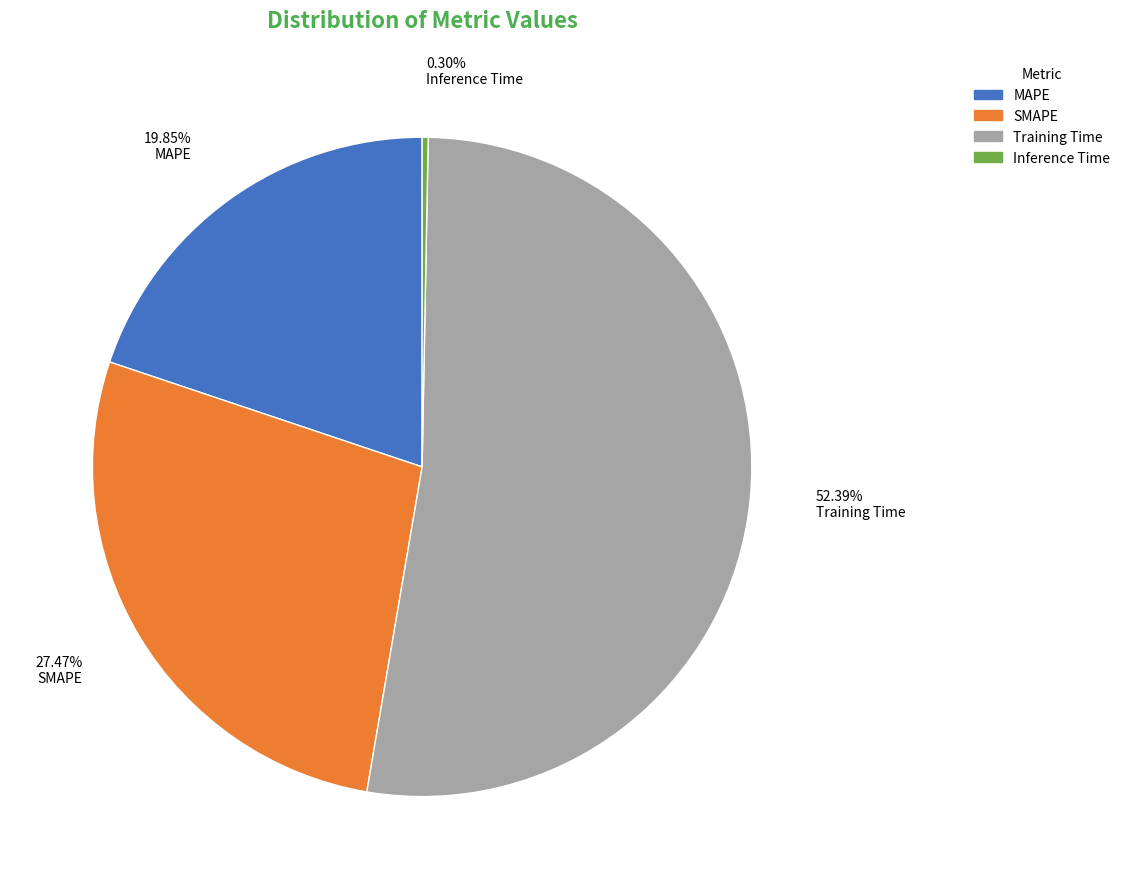

To the nearest percent, what portion does MAPE represent?

20%